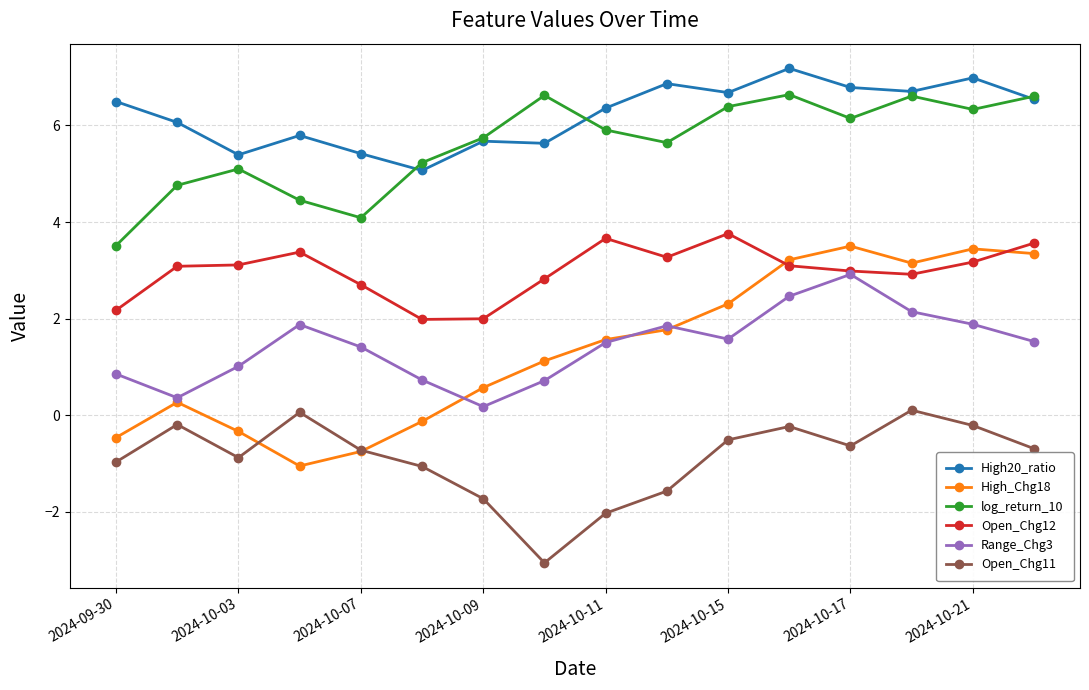

Which series has the largest range (max minus min)?

High_Chg18